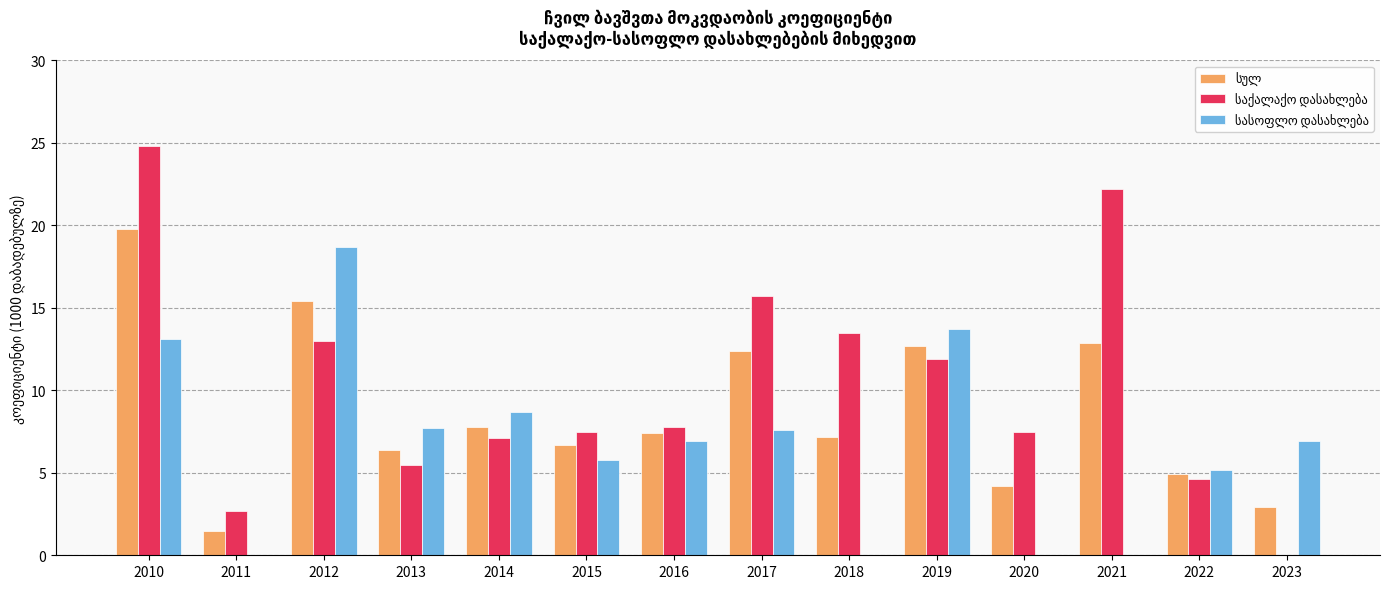

At which category is the sum across all series the highest?

2010